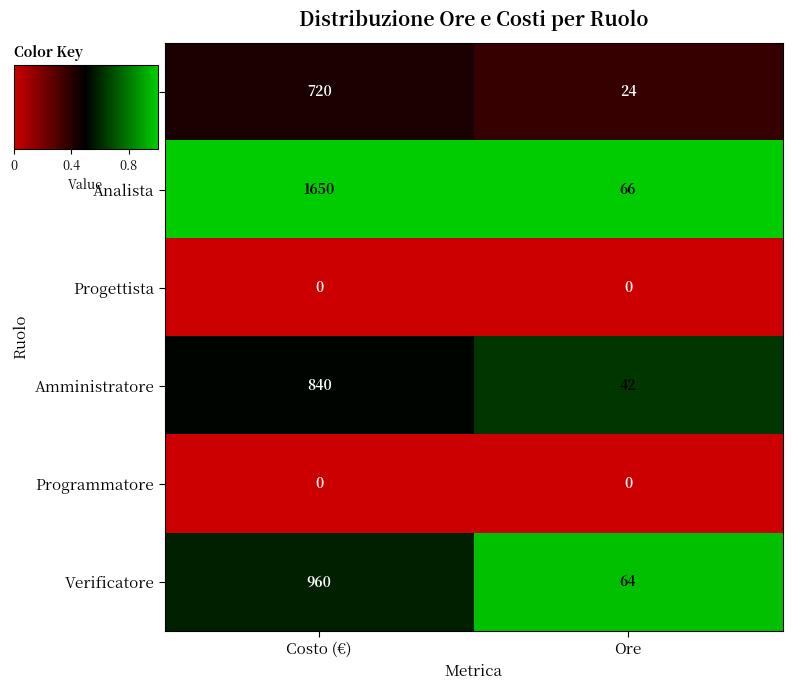

What is the difference between the highest and lowest values at Costo (€)?

1650